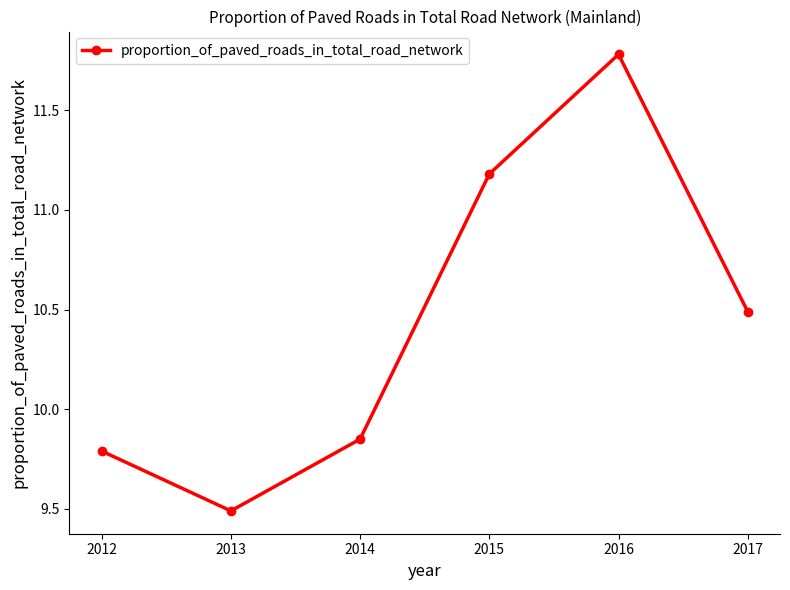

Which has a higher value, 2013 or 2016?

2016